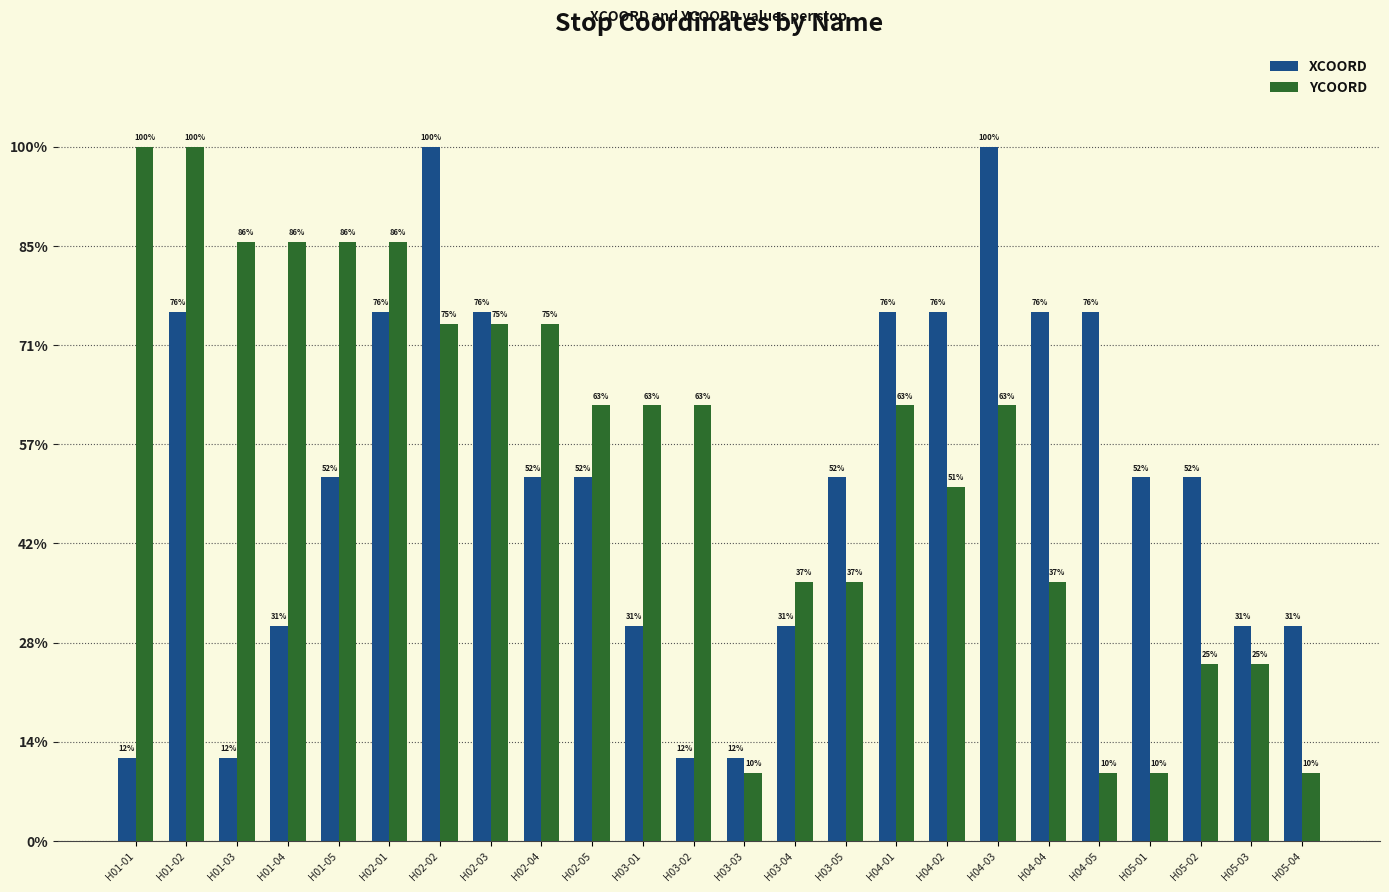

What is the label of the 20th bar from the right?

H01-05